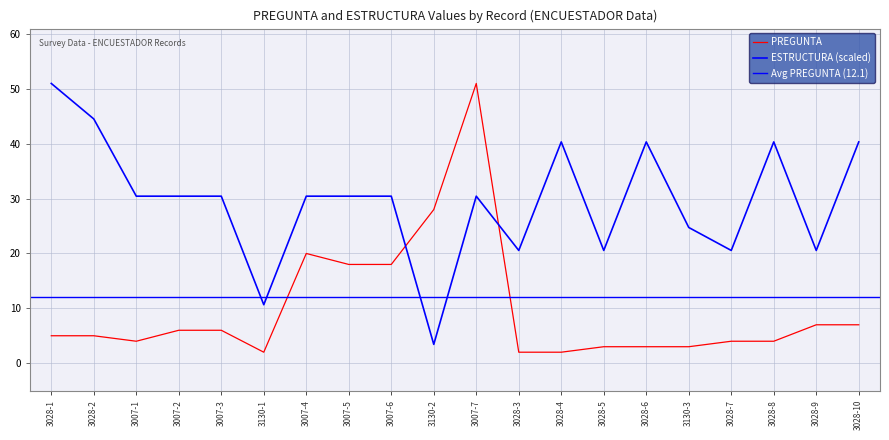

Where is ESTRUCTURA nearest to the value 27?

3130-3